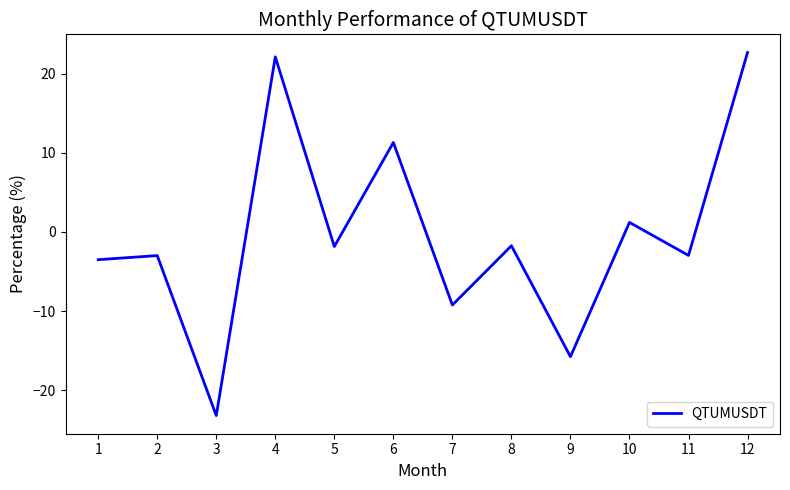

What is the difference between the values at 3 and 10?

24.4